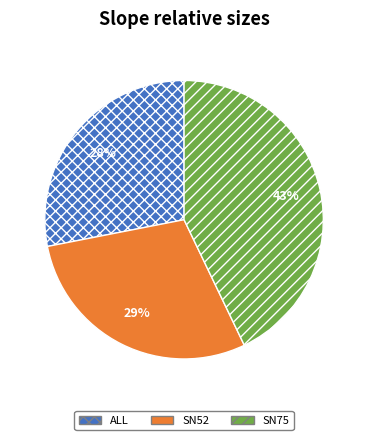

Approximately how many times larger is the value at SN75 compared to SN52?

1.5